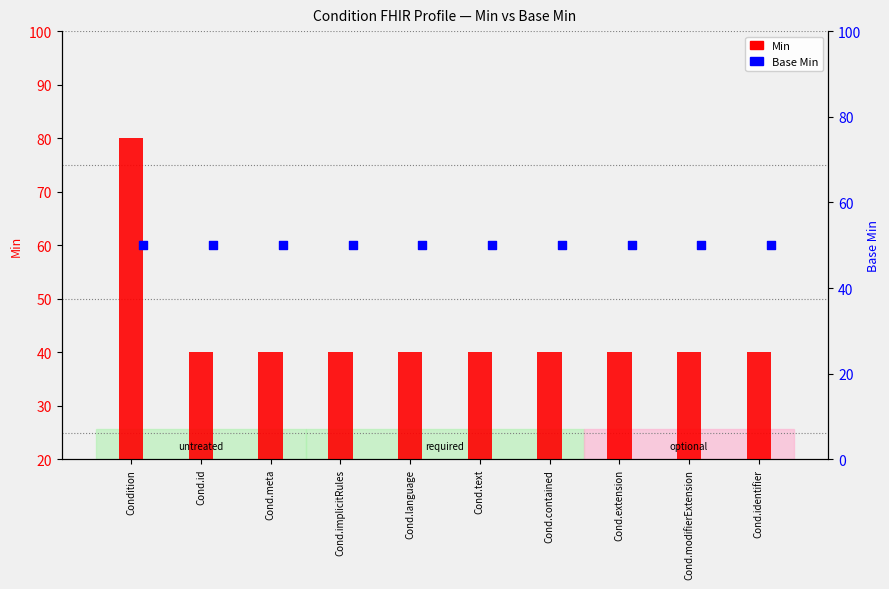

Which series has the largest total across all categories?

Base Min